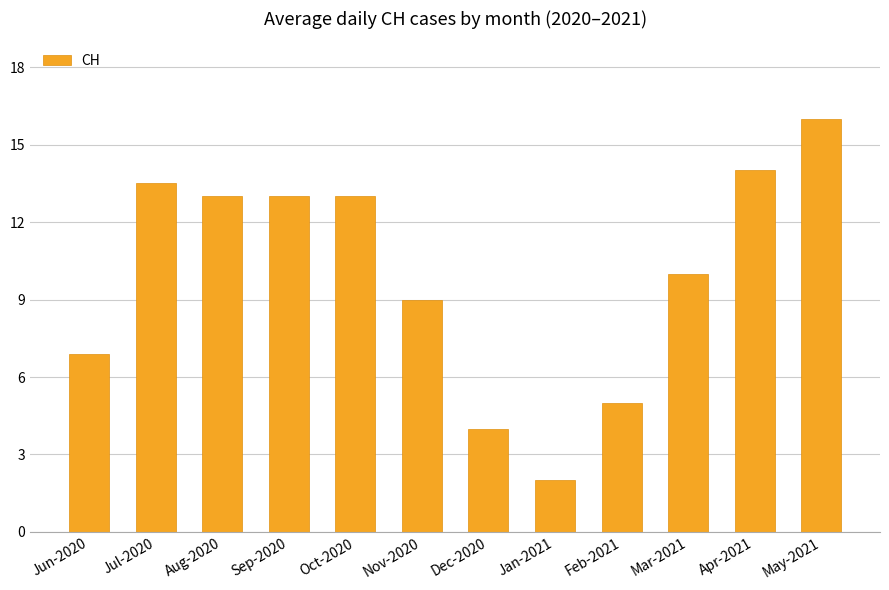

What position from the right is Sep-2020?

9